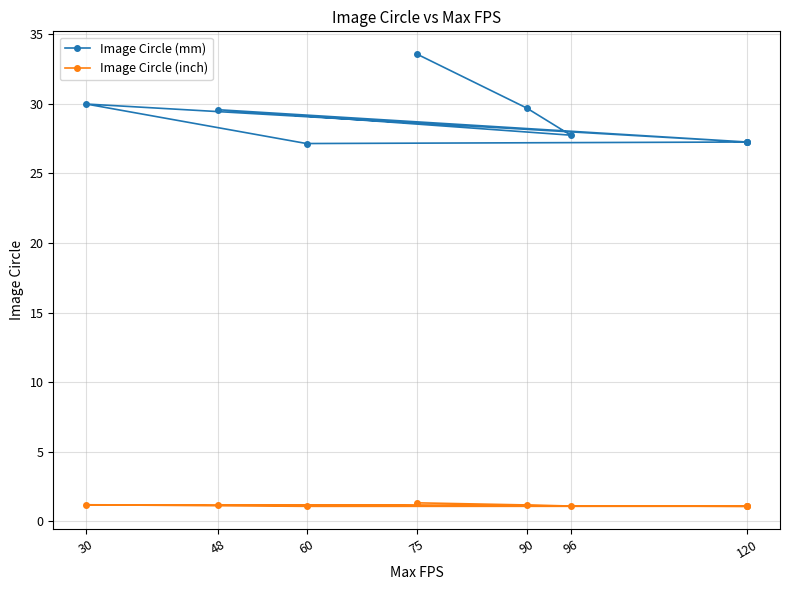

How many lines are shown in the chart?

2